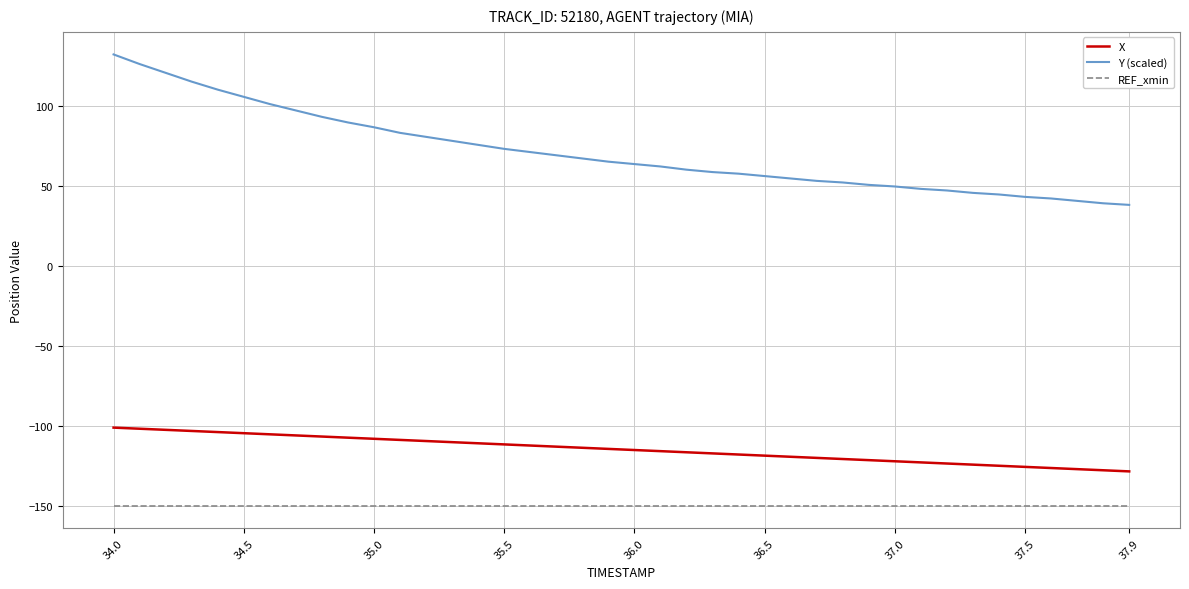

What is the greatest value displayed?

132.0